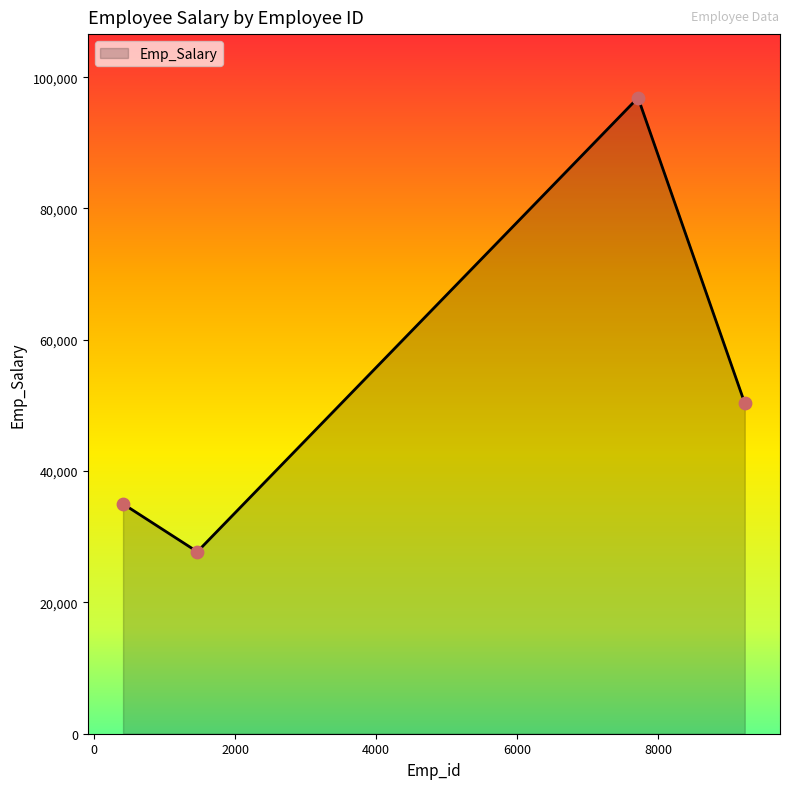

What is the average value?

52486